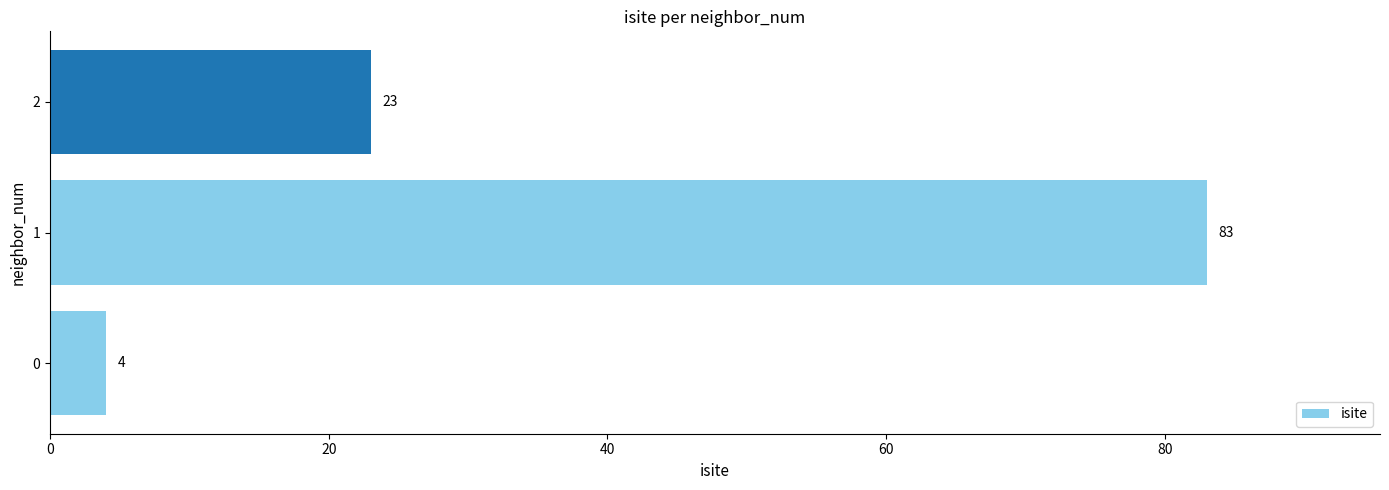

What is the greatest value displayed?

83